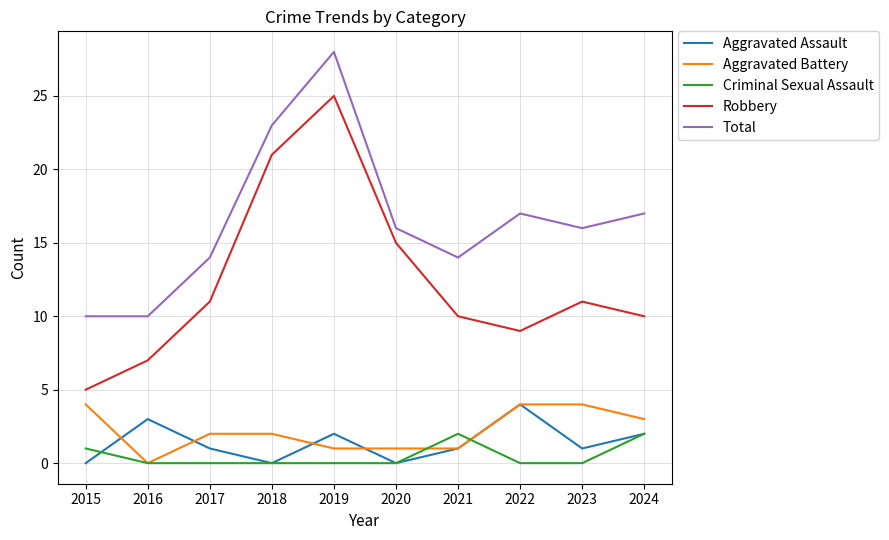

What is the difference between the highest and lowest values at 2020?

16